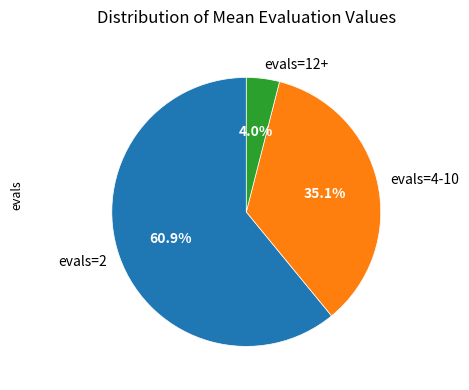

Count the number of slices in the pie.

3